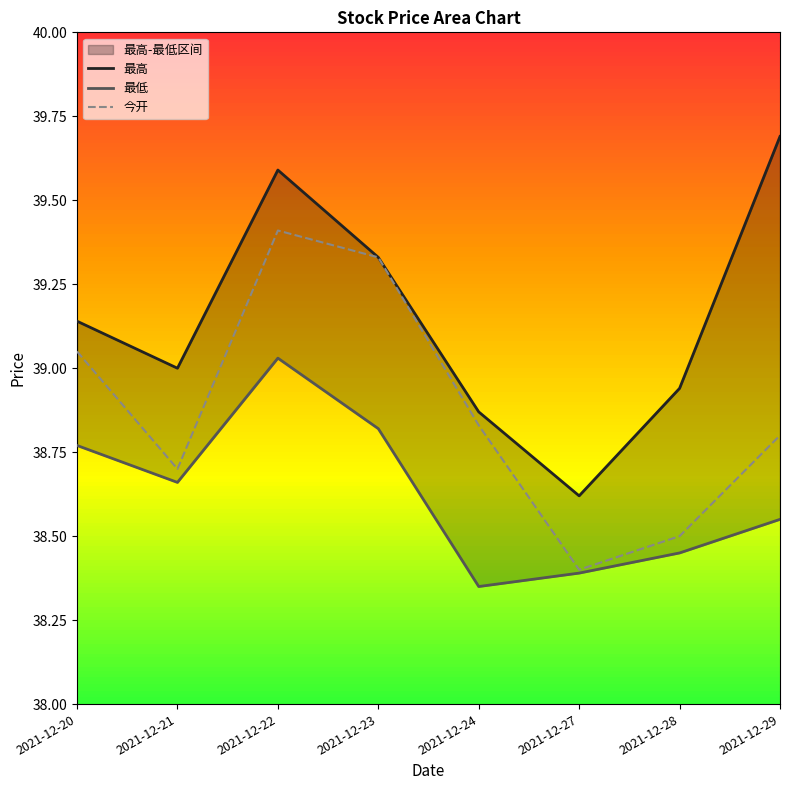

What is the value of the 最高 point at the 3rd from the left?

39.6